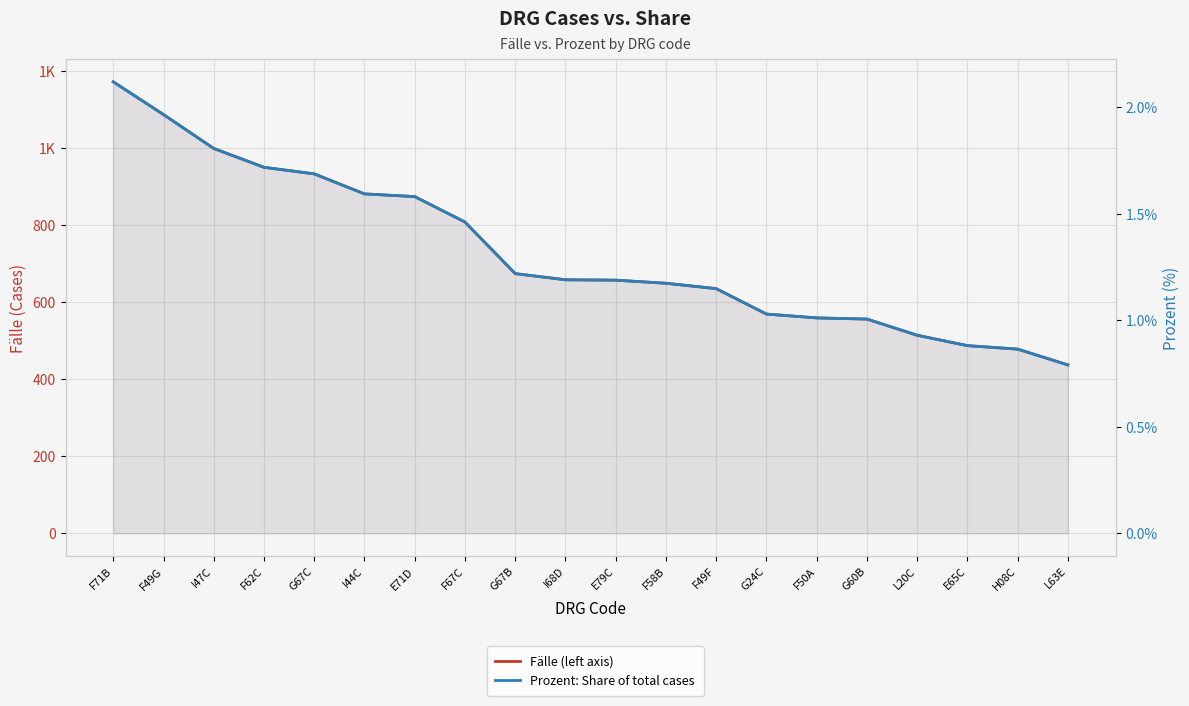

What is the label of the 15th point from the left?

F50A